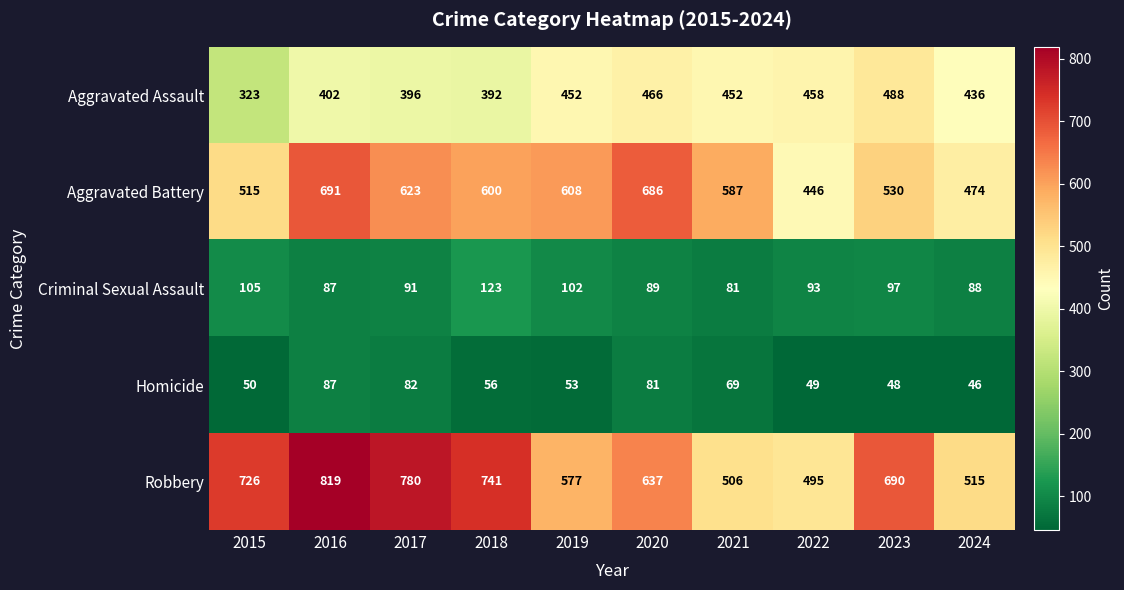

Which series has the widest spread of values?

Robbery